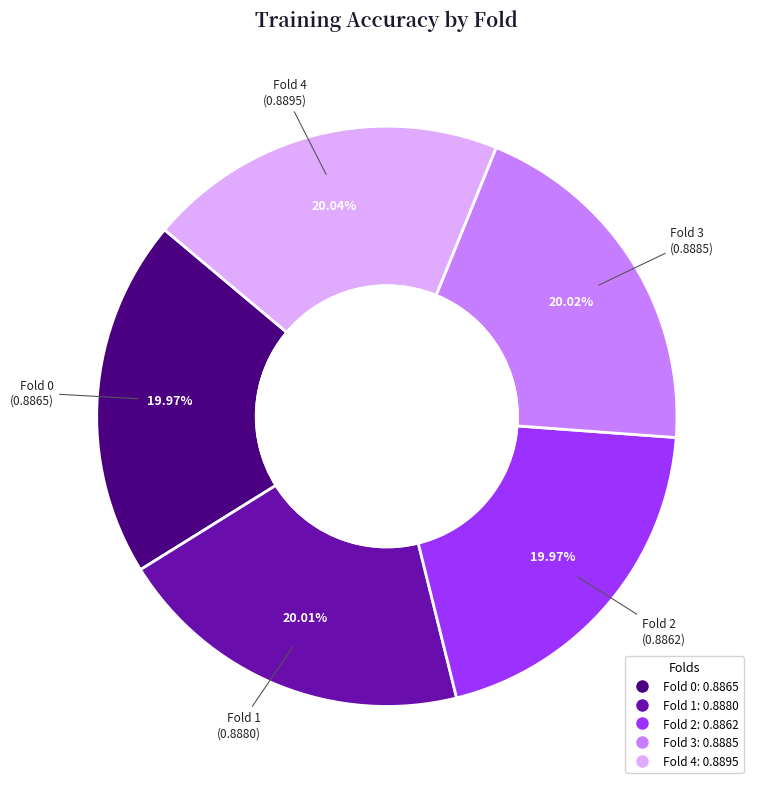

To the nearest percent, what is the average slice percentage?

20%